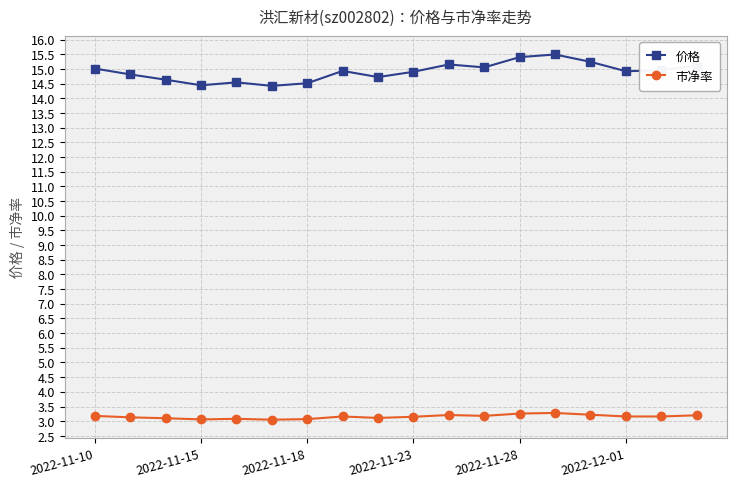

True or false: 市净率 has more than 1 points higher than both neighbors.

True